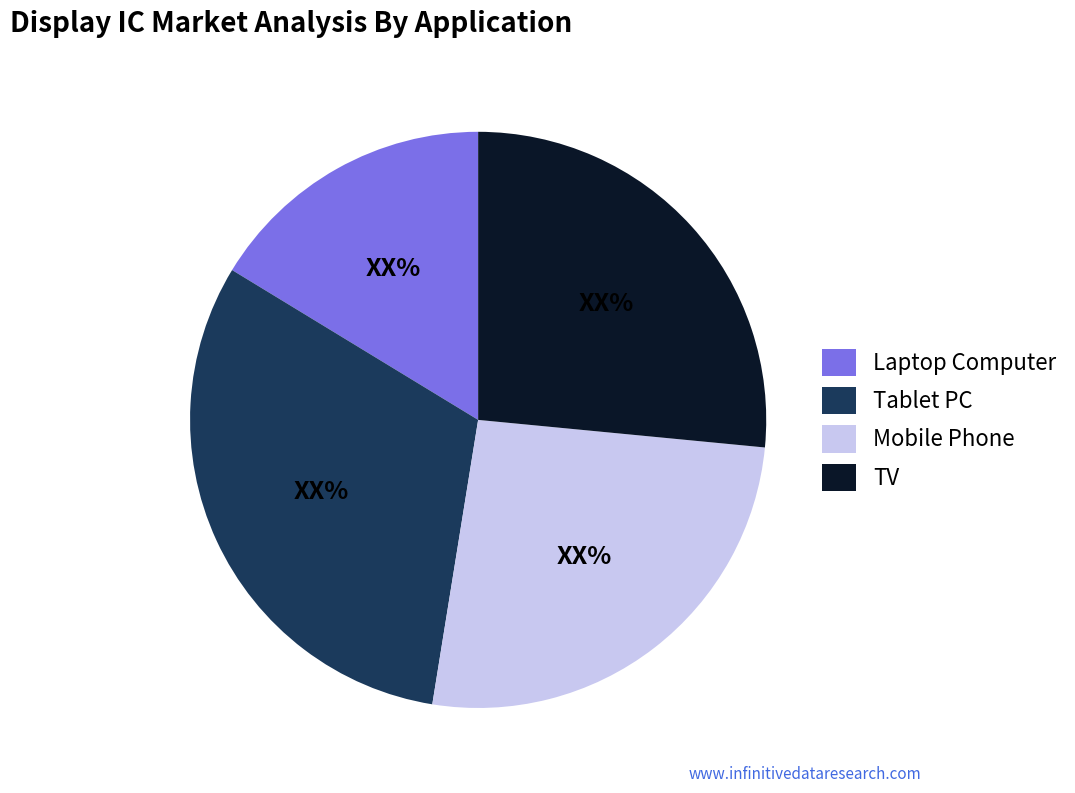

What is the ratio of the value at TV to the value at Mobile Phone?

1.0